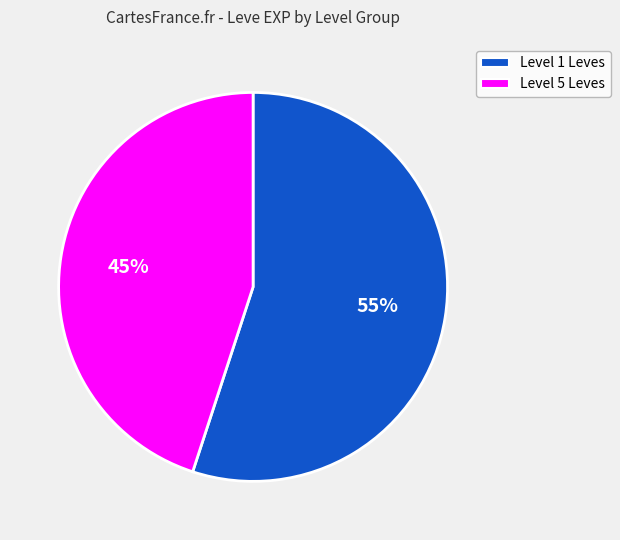

To the nearest percent, what is the difference between the largest and smallest slice percentages?

10%